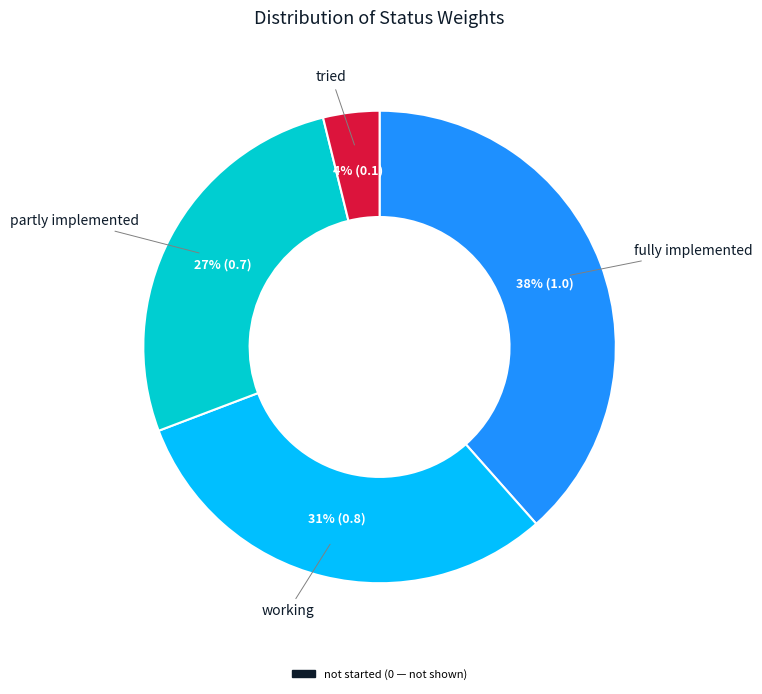

Is there any slice that represents more than half of the pie?

No